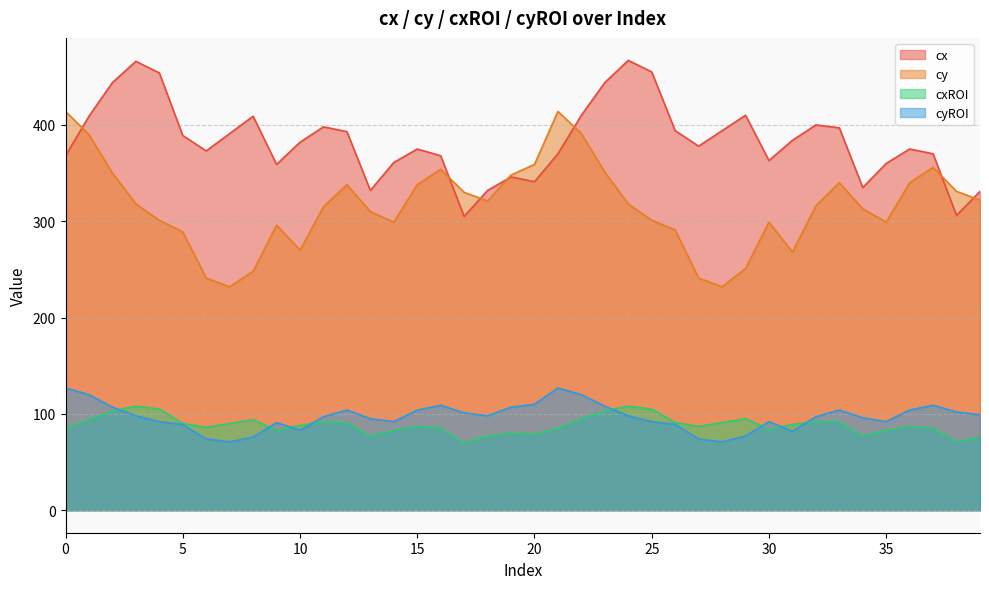

Where is the first local maximum for cxROI?

3